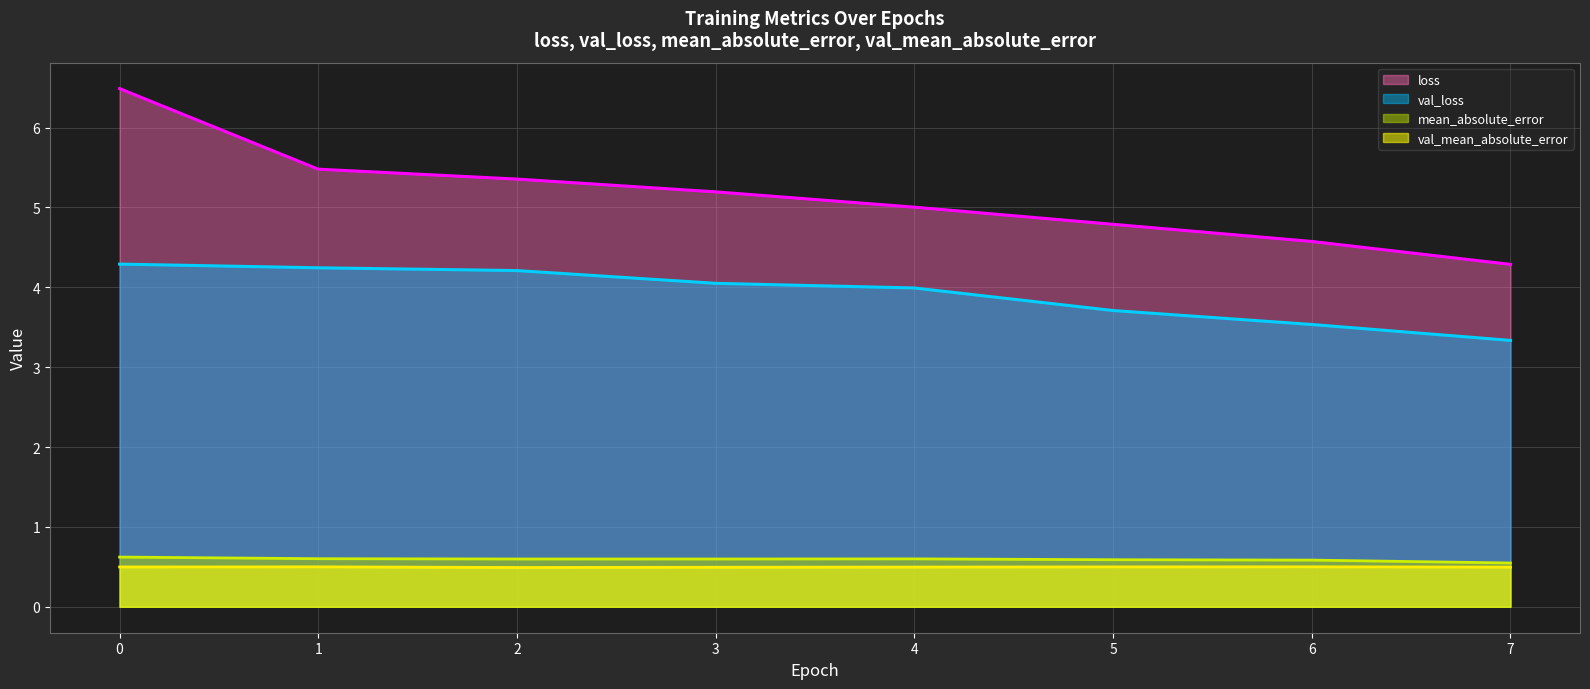

Where is val_loss nearest to the value 3?

7